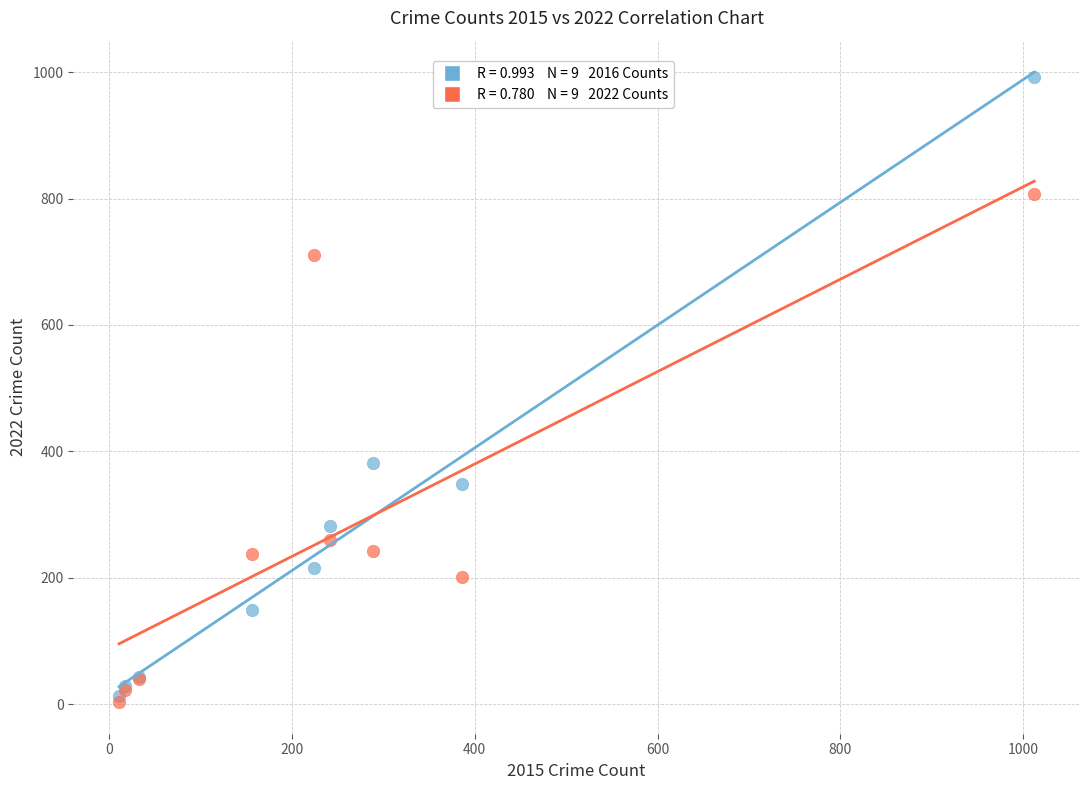

Across all series, what Y value is closest to 498?

382